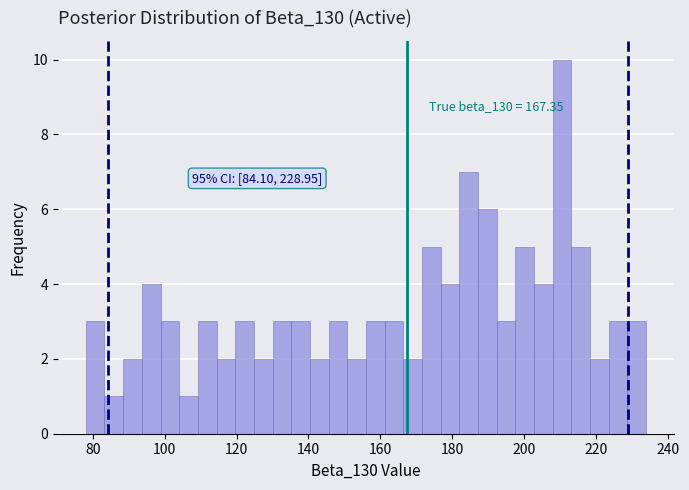

Read against the x-axis, roughly where is the centre of the tallest bar?

210